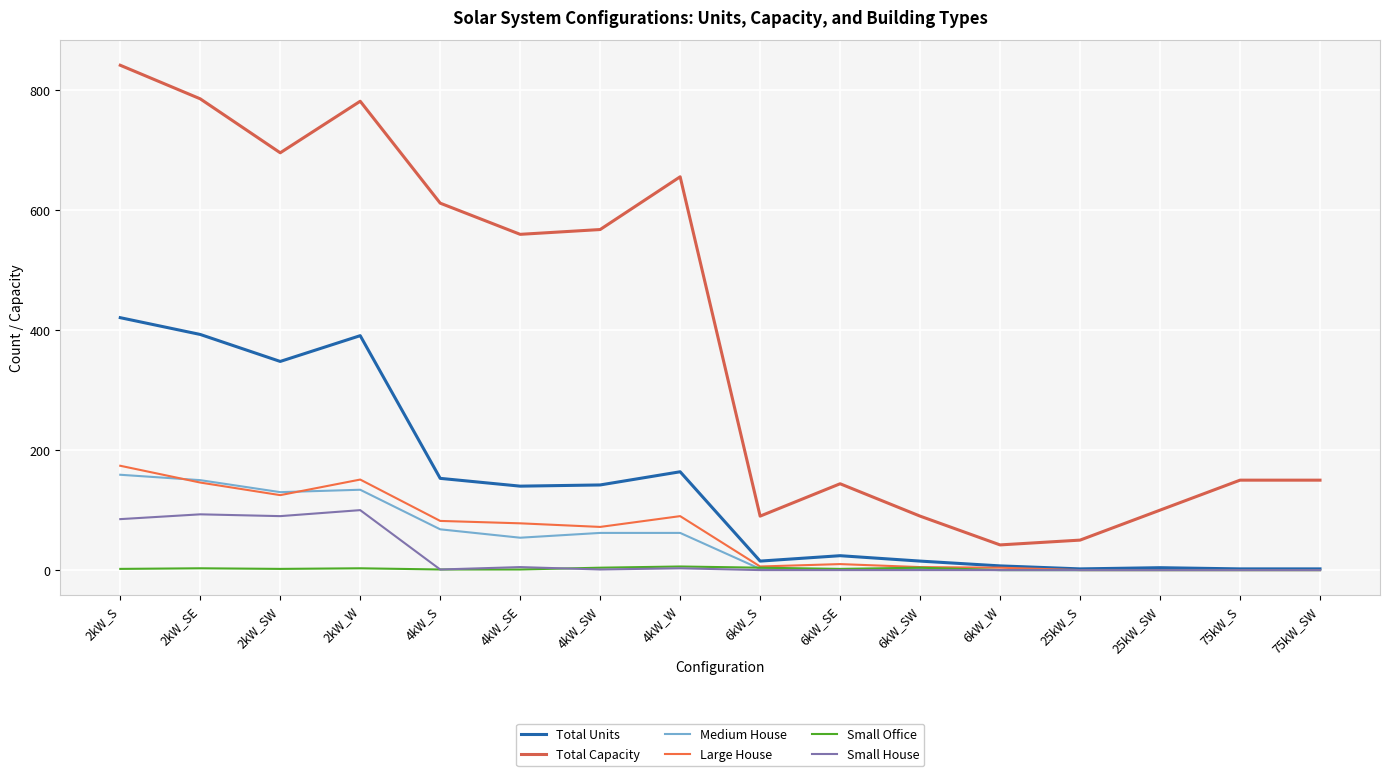

At which category does Total Units reach its first local peak?

2kW_W